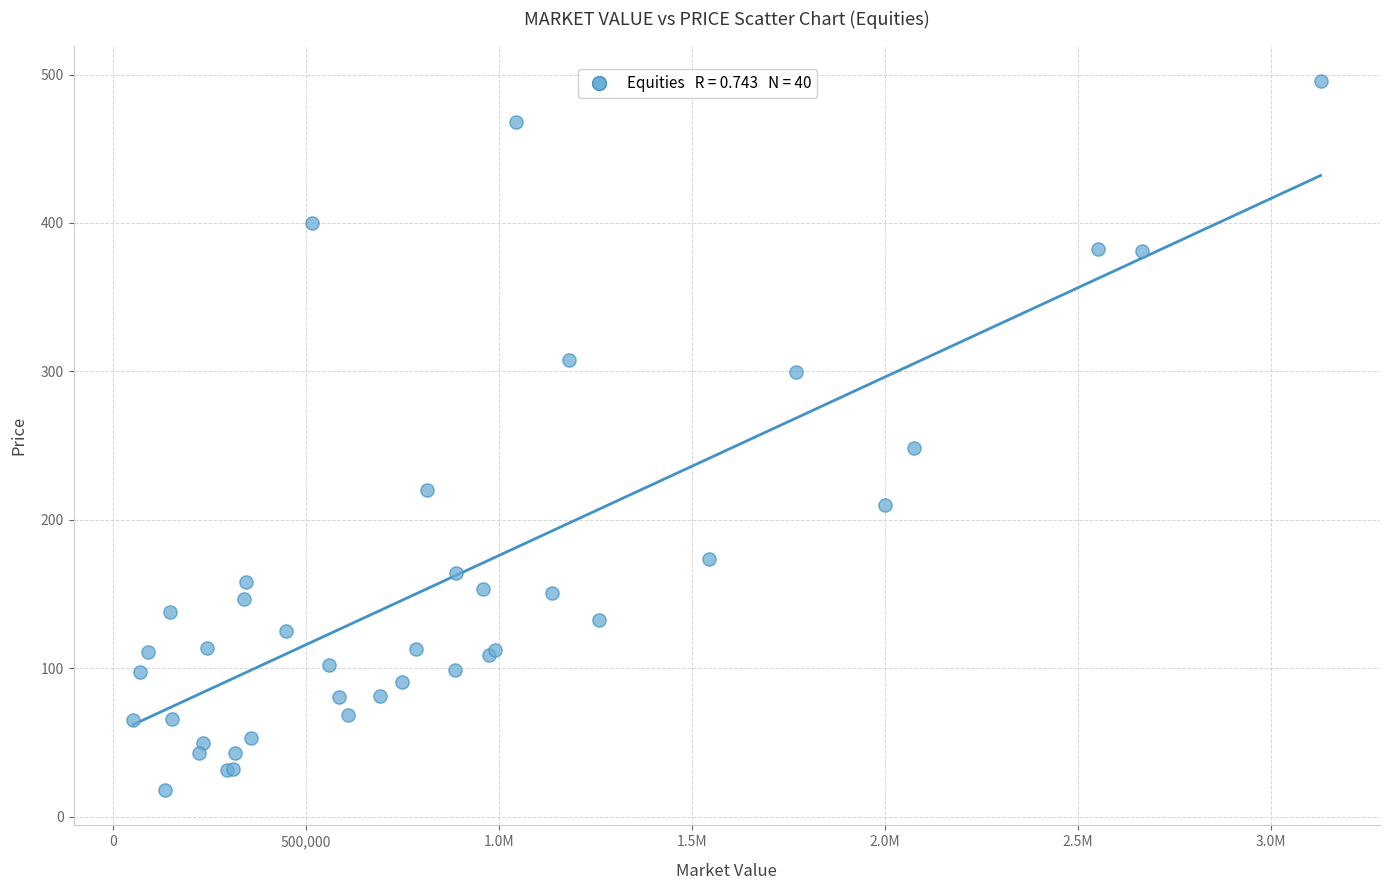

What Y value in the scatter plot is closest to 256?

248.3